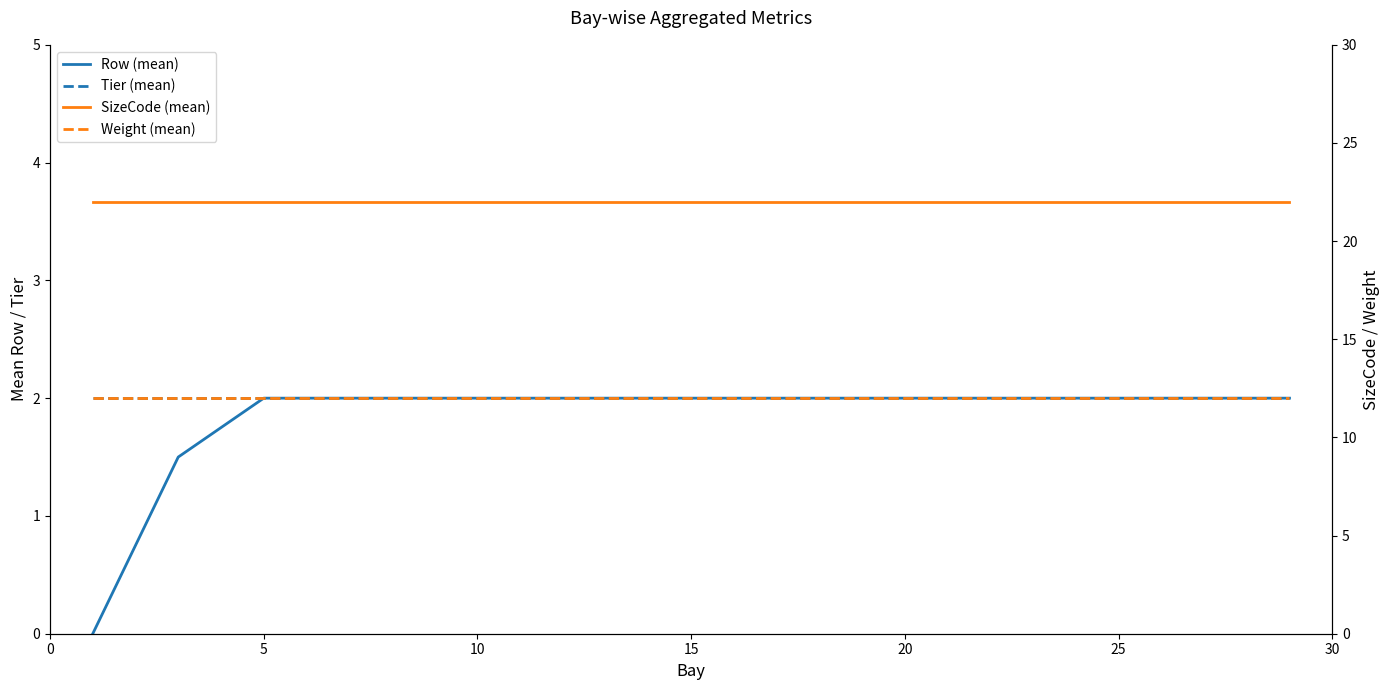

Which series has the largest range (max minus min)?

Row (mean)